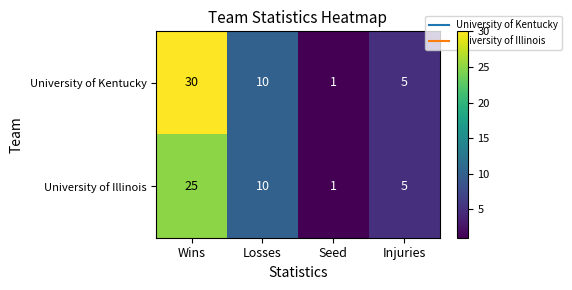

Which series has the largest range (max minus min)?

University of Kentucky